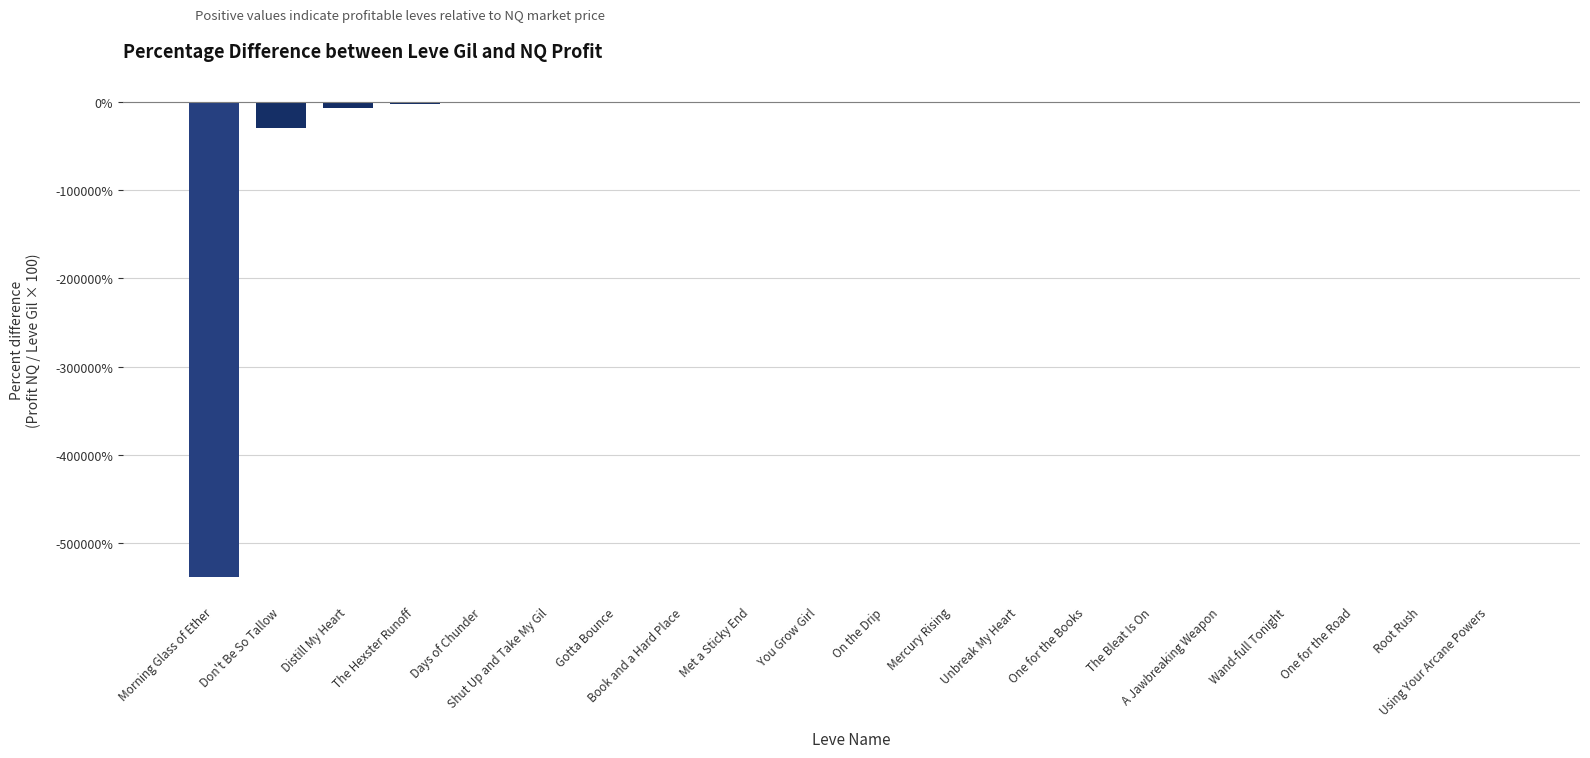

Count the number of values greater than -238.

9